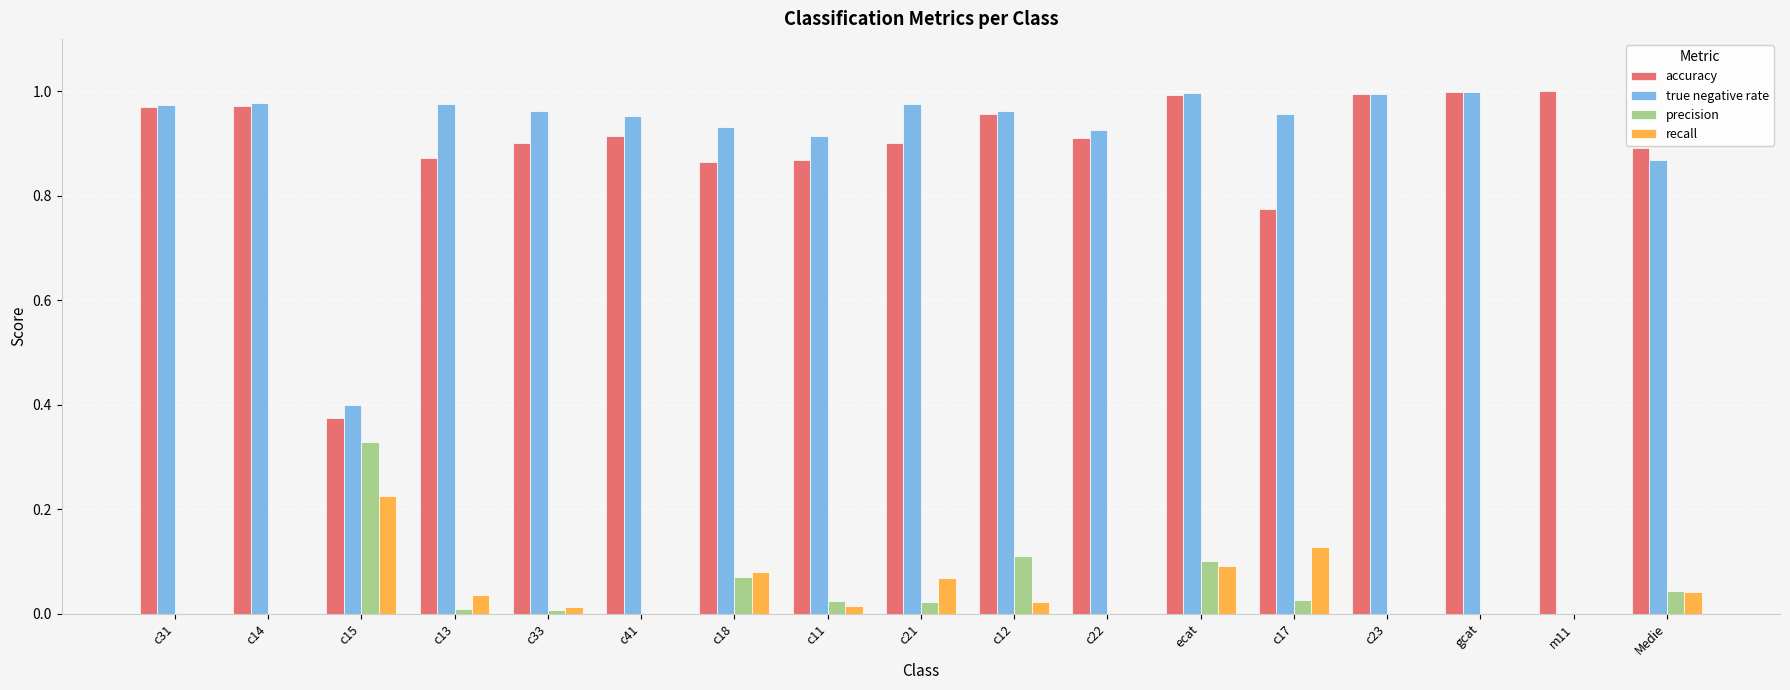

Between c15 and c13, which series saw the biggest shift?

true negative rate